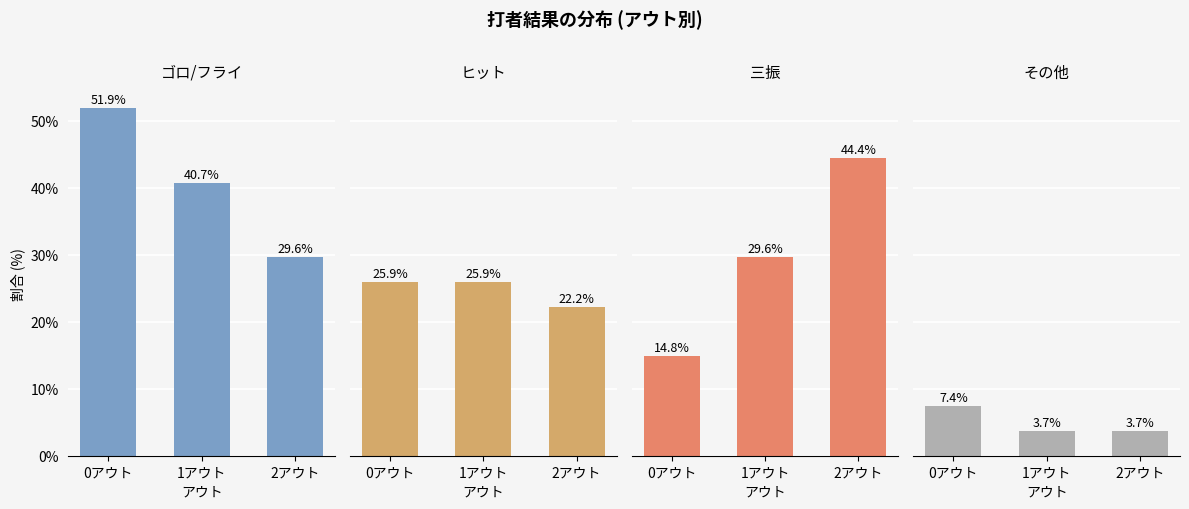

What is the minimum value for ヒット?

22.2